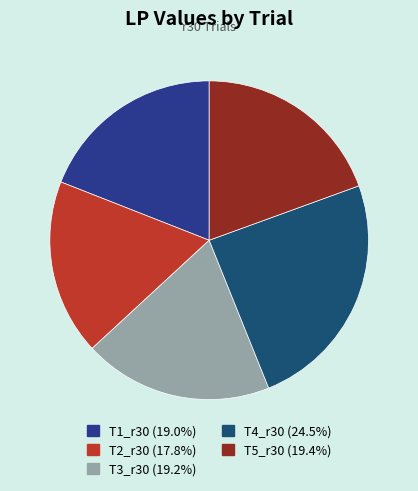

How many segments does this pie chart have?

5